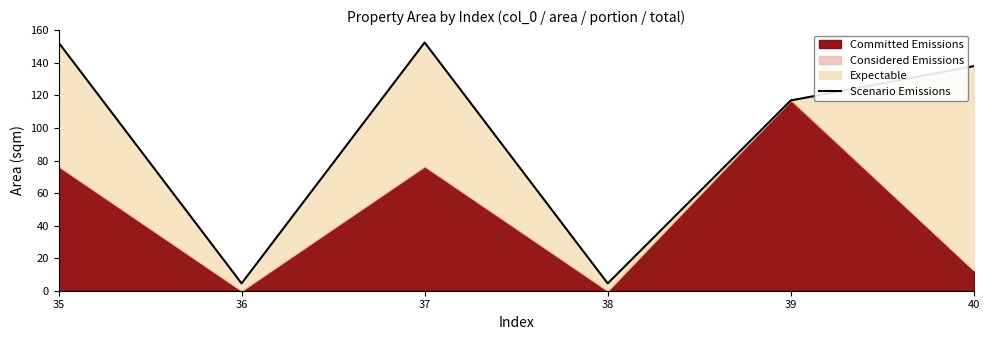

What is the minimum value shown in the chart?

4.5